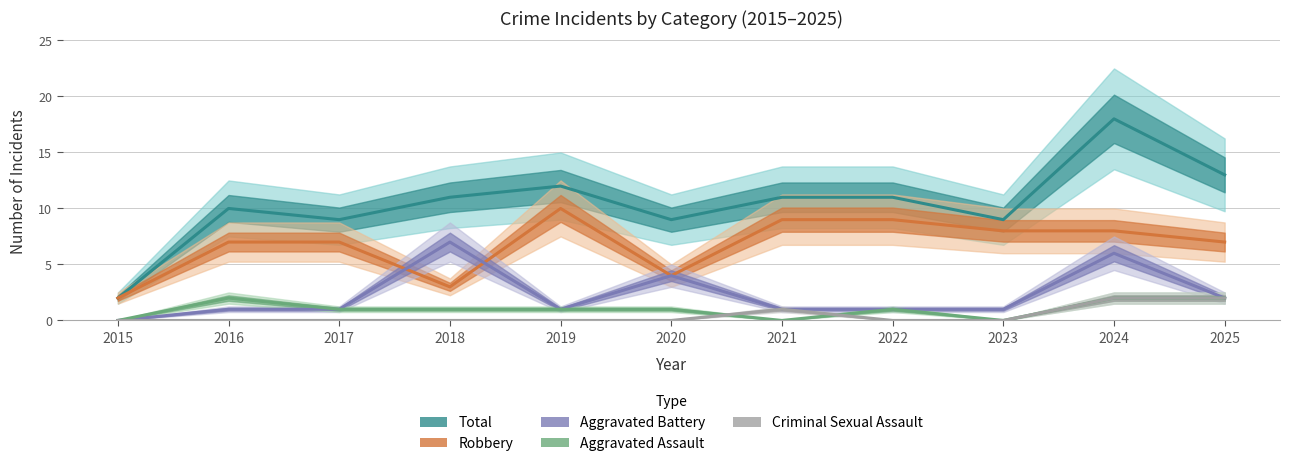

Is the value of Aggravated Assault at 2016 greater than the value of Robbery at 2015?

No